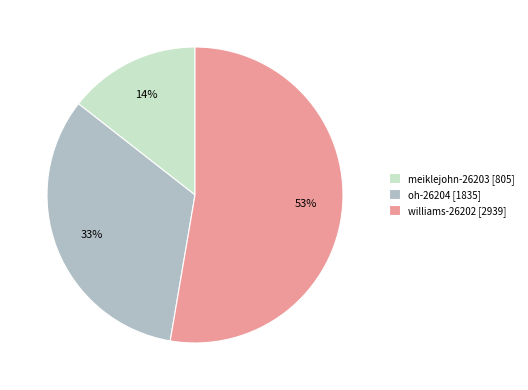

To the nearest percent, what portion does meiklejohn-26203 represent?

14%